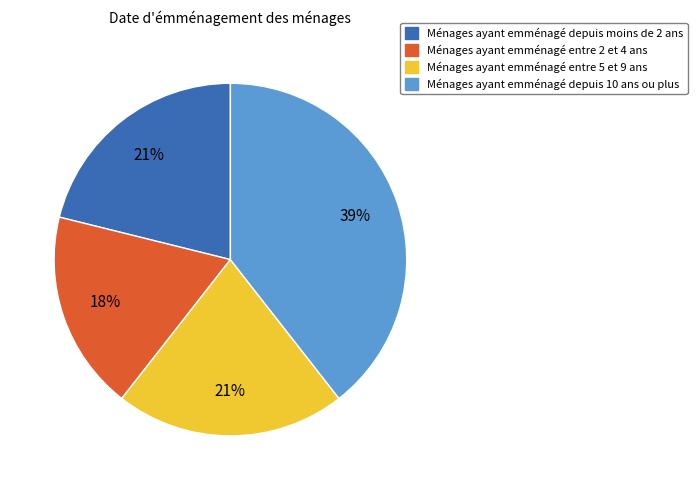

Does any single category account for the majority?

No